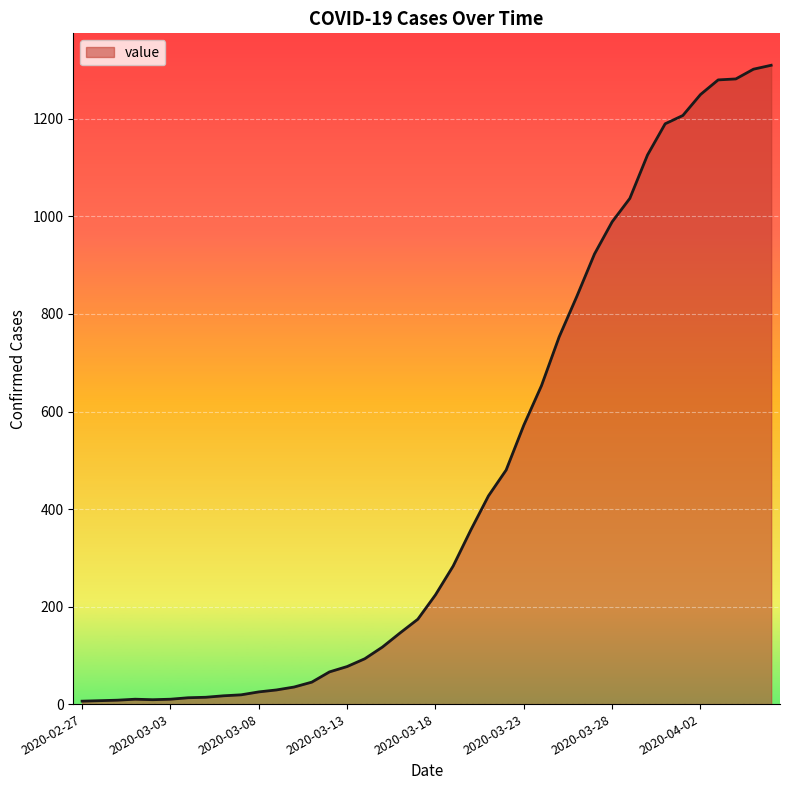

What is the difference between the maximum and minimum values?

1304